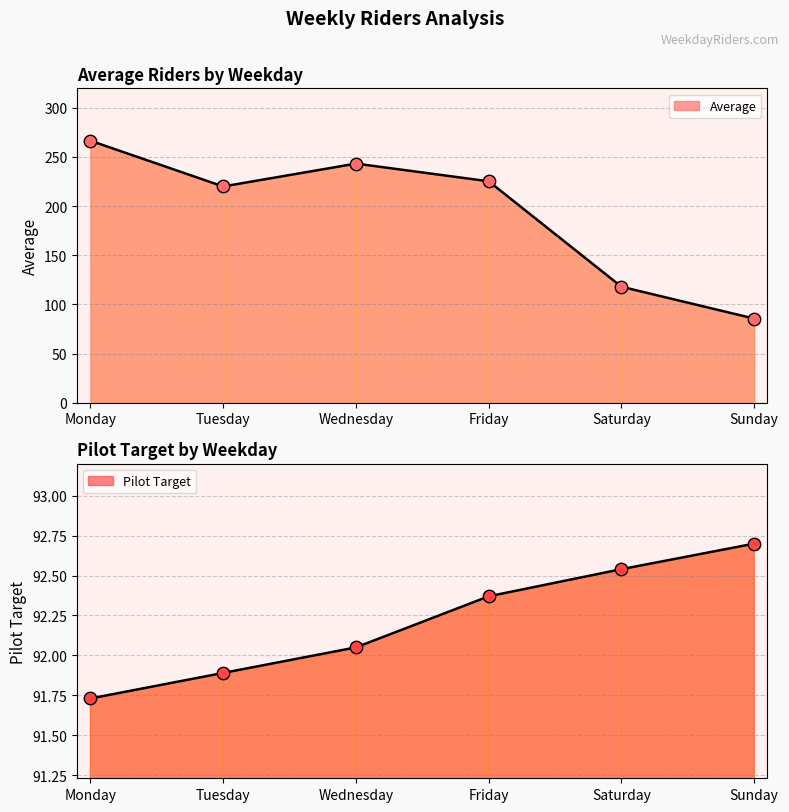

Which series has the largest Y range (max minus min)?

Average